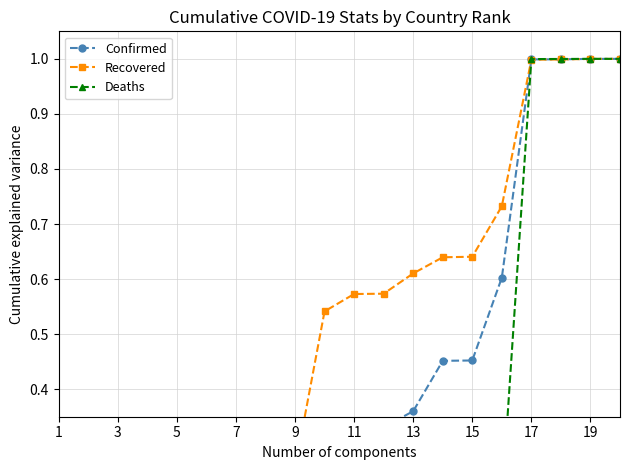

Which series has the largest range (max minus min)?

Recovered